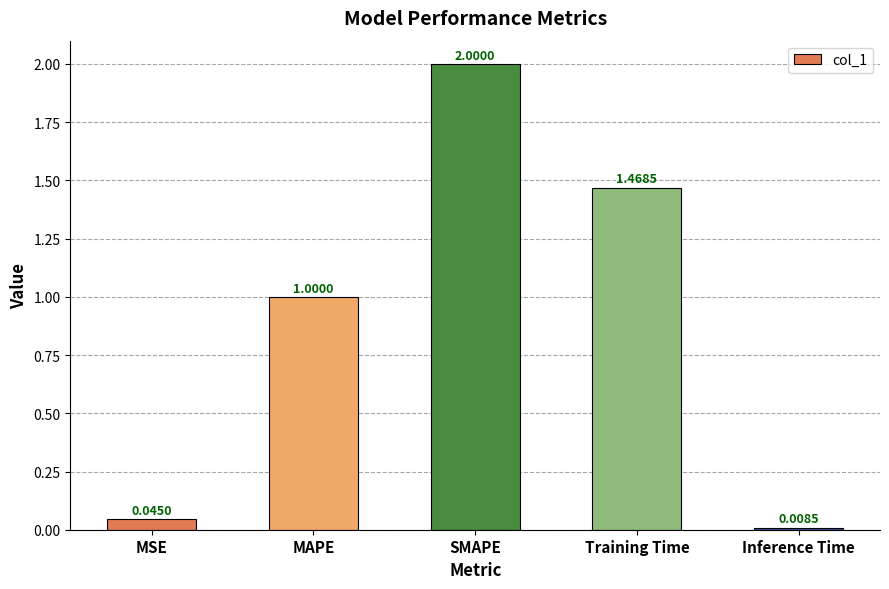

Between MSE and Training Time, which is larger?

Training Time